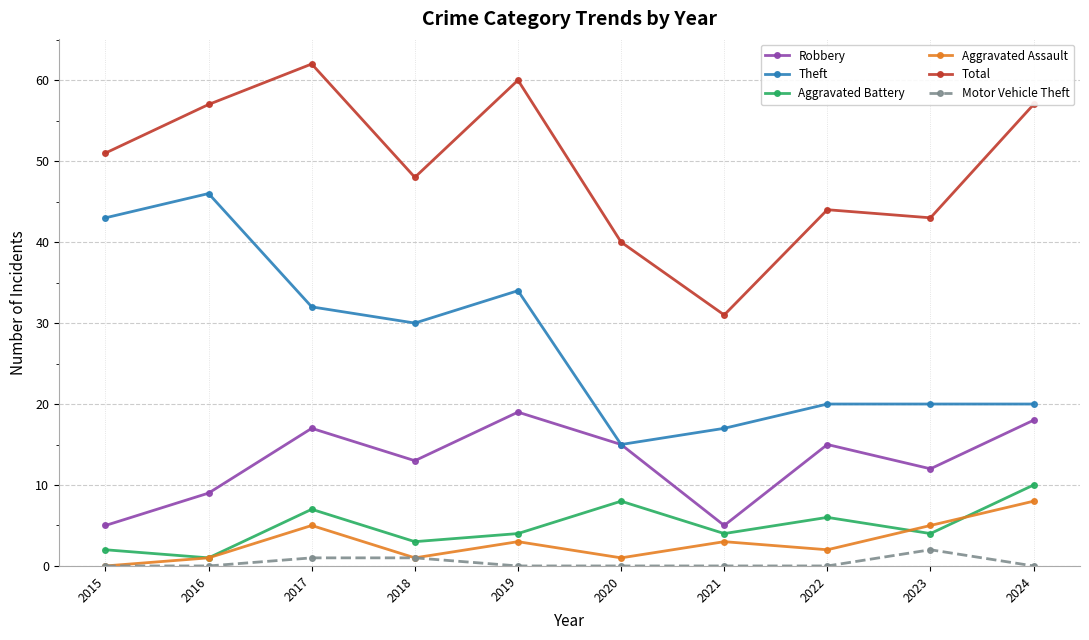

Which category has the highest value across all series?

2017